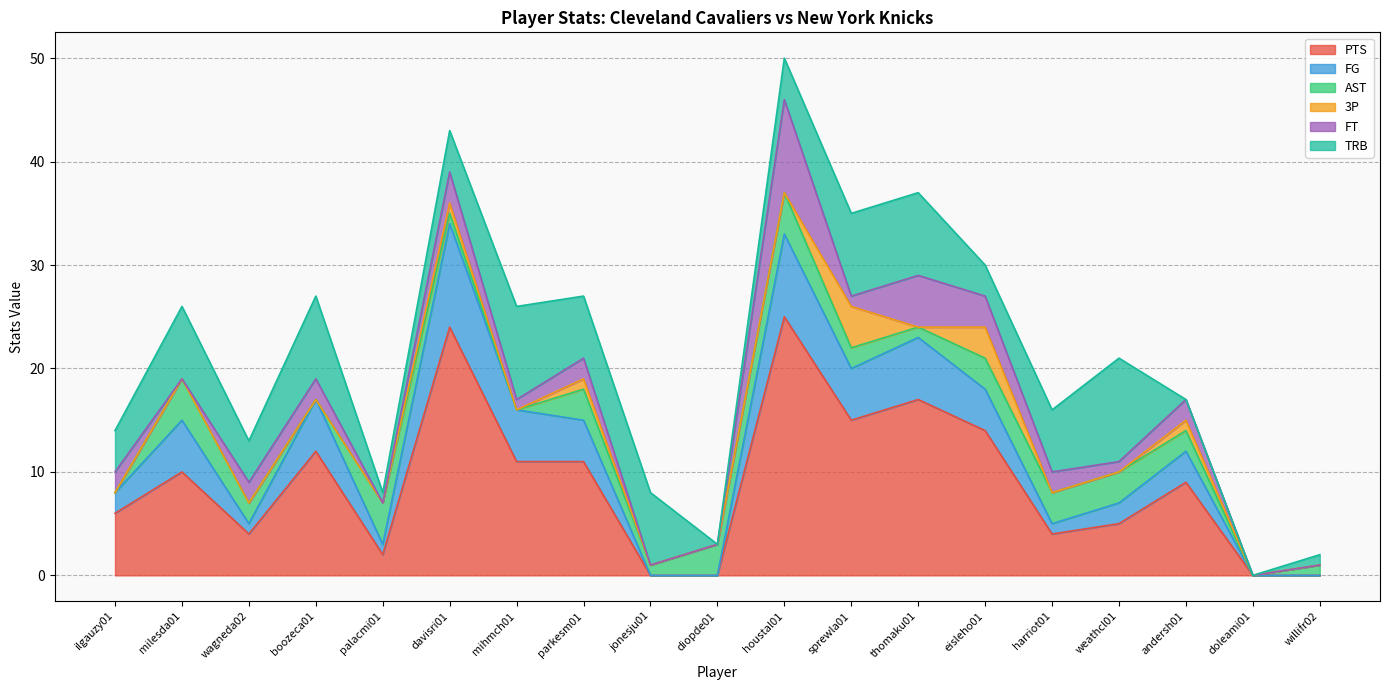

True or false: TRB and AST intersect in this chart.

True